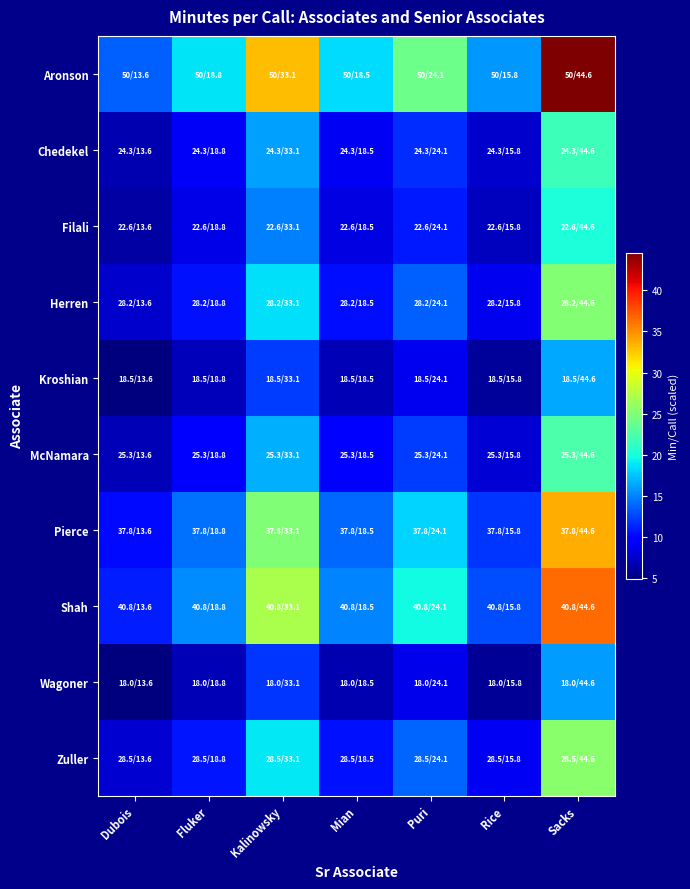

At which category does the chart reach its minimum across all series?

Dubois